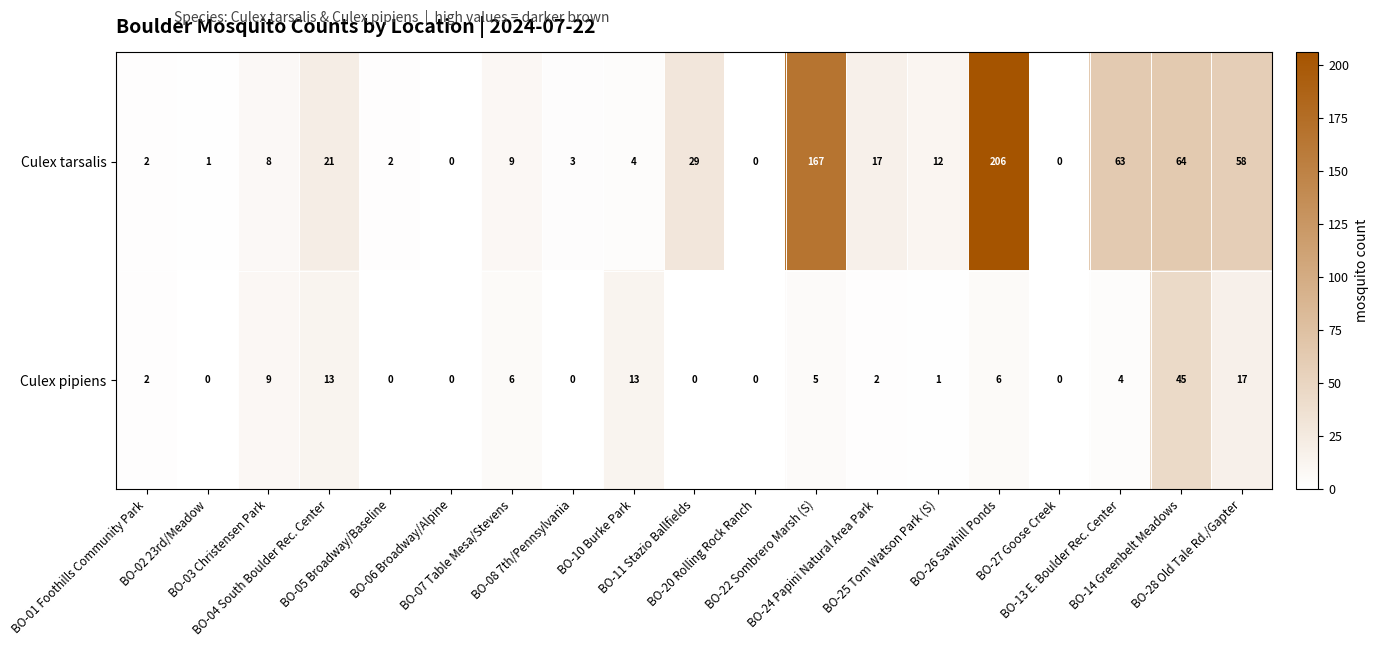

What is the difference between the maximum and second lowest values in the Culex tarsalis series?

206